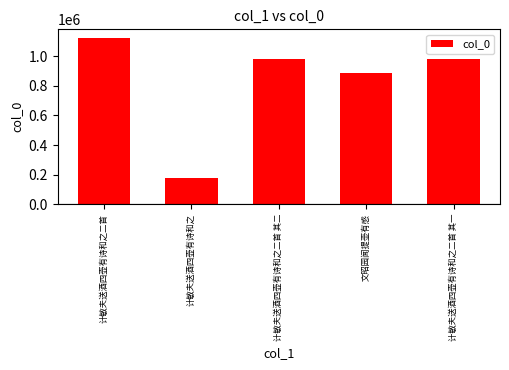

What is the label of the 1st bar from the left?

计敏夫送酒四壶有诗和之二首